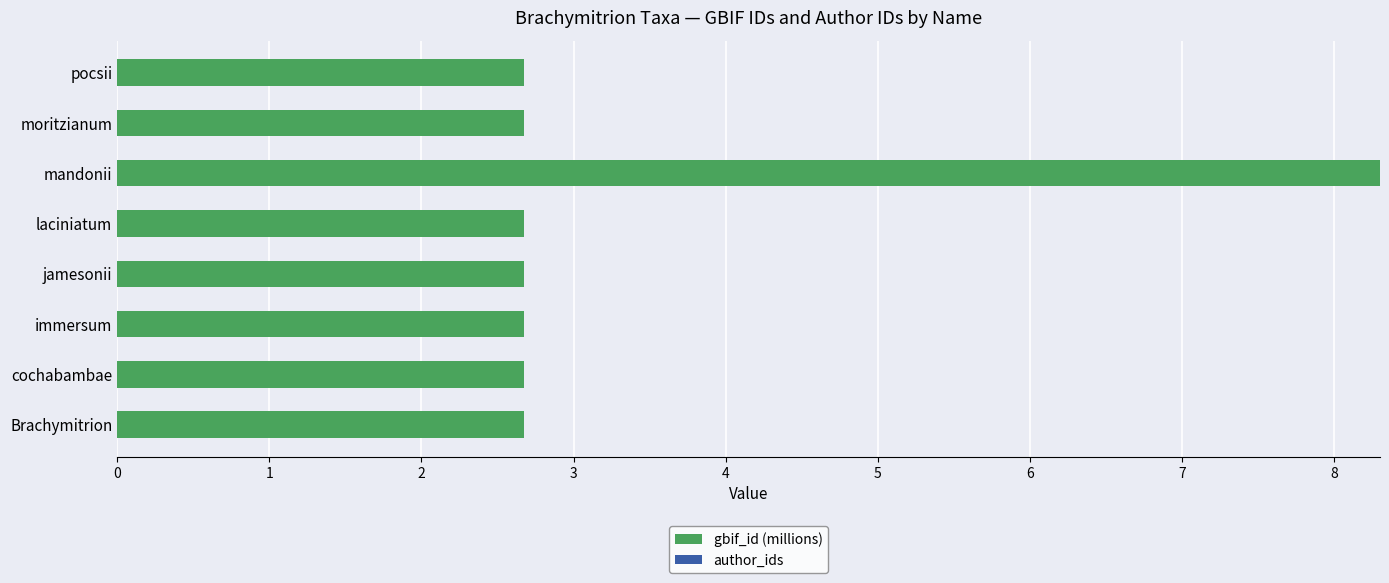

Reading top to bottom, extract all data points from this chart.

2.7	2.7	8.3	2.7	2.7	2.7	2.7	2.7